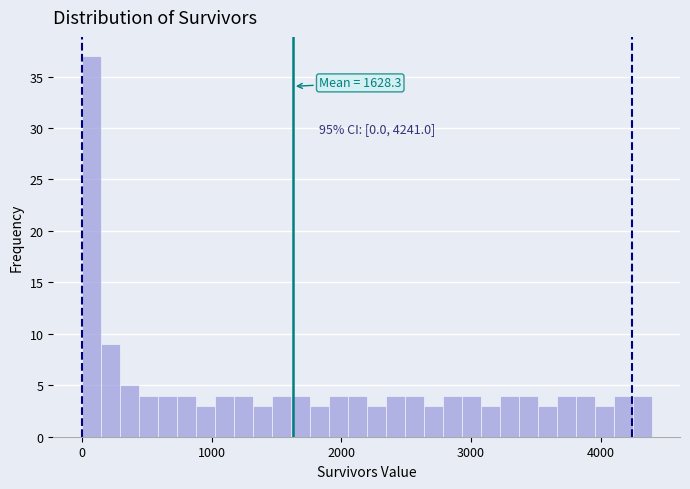

Around what value on the x-axis is the tallest bar? Give the approximate position of its centre, as read against the axis.

100